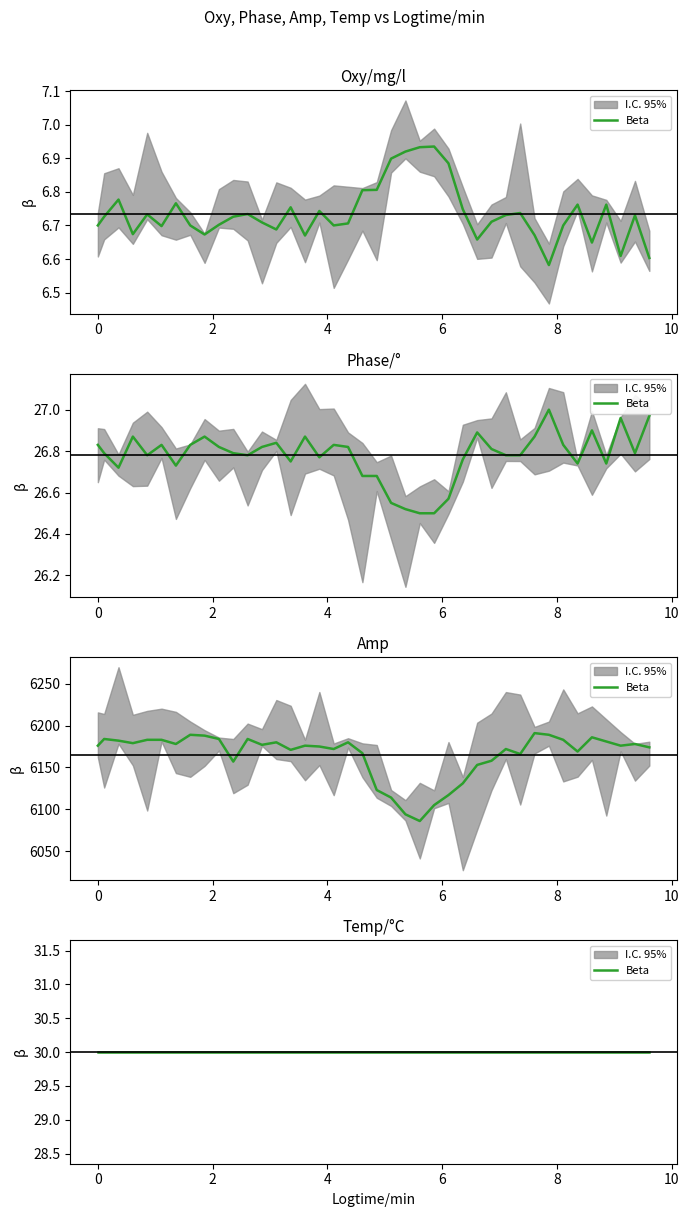

Is this an area chart (filled region under the line)?

No